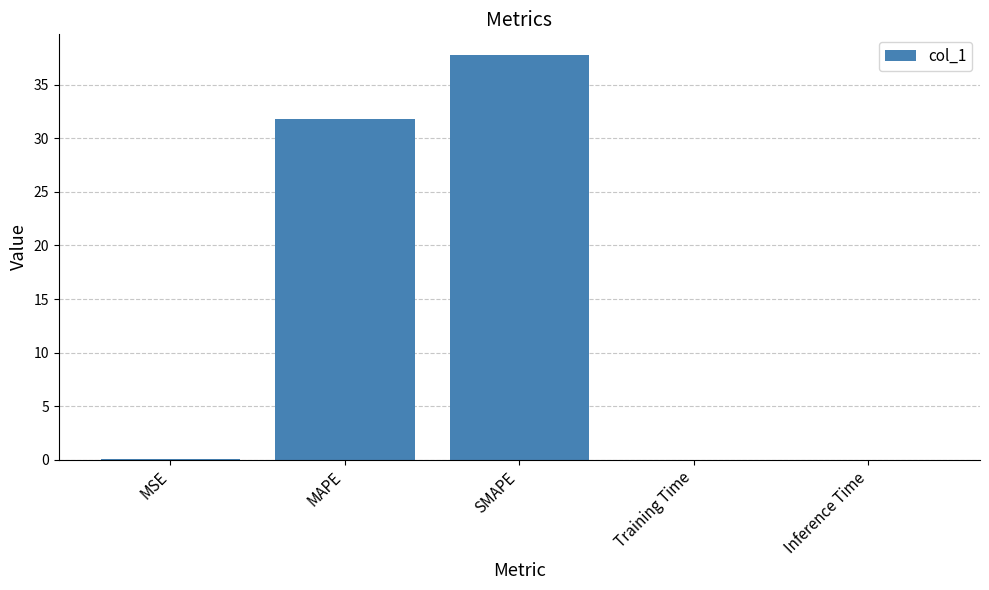

At which label is the value closest to 18?

MAPE